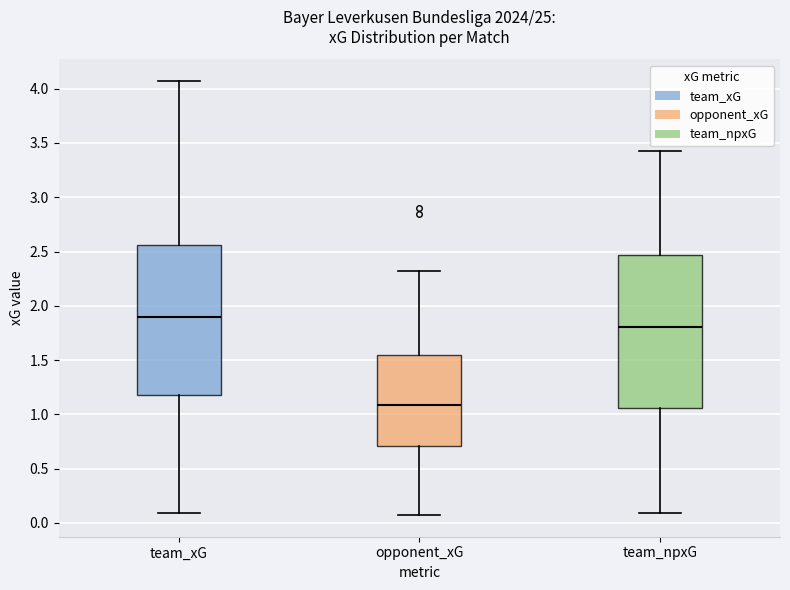

Which box has the lowest median line?

opponent_xG